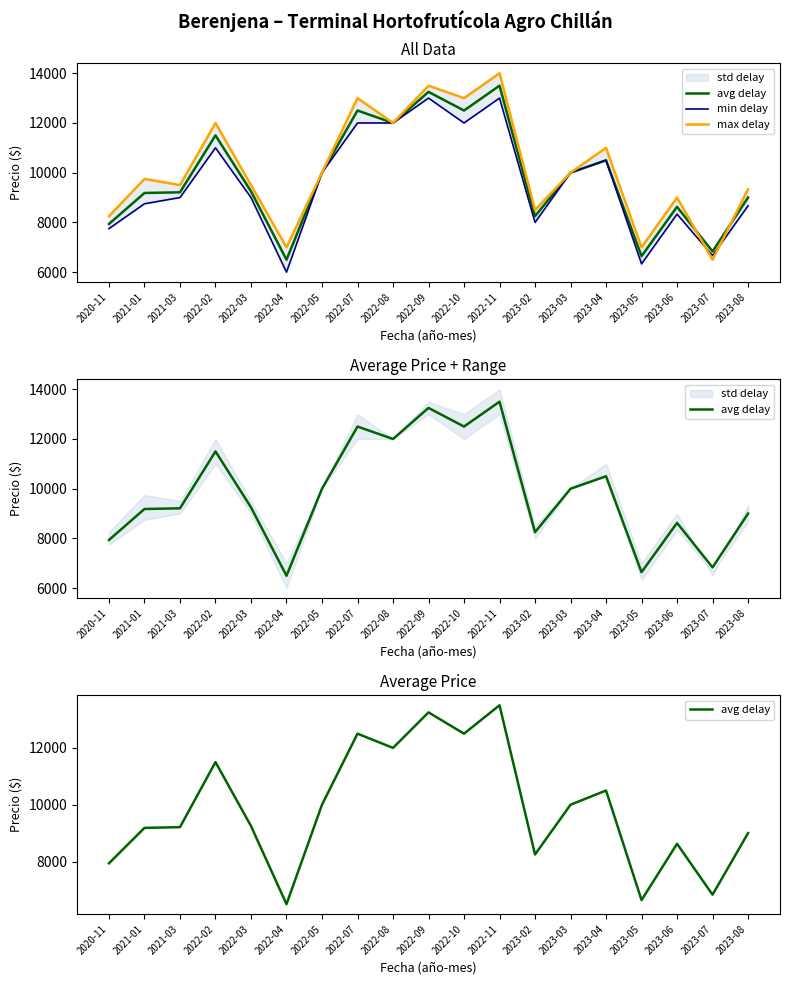

What is the minimum value shown in the chart?

6000